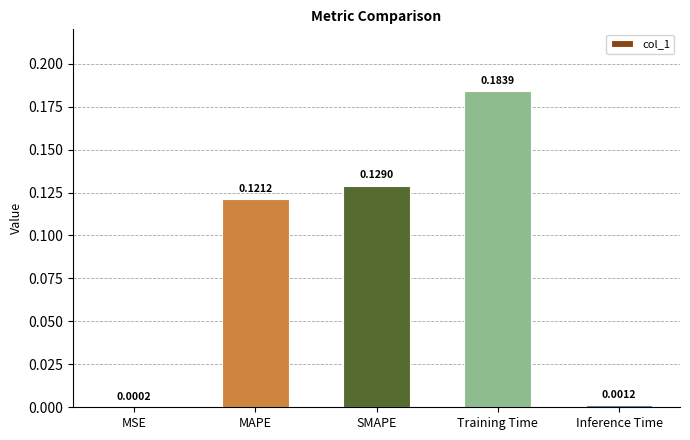

Which label corresponds to the largest value in the chart?

Training Time